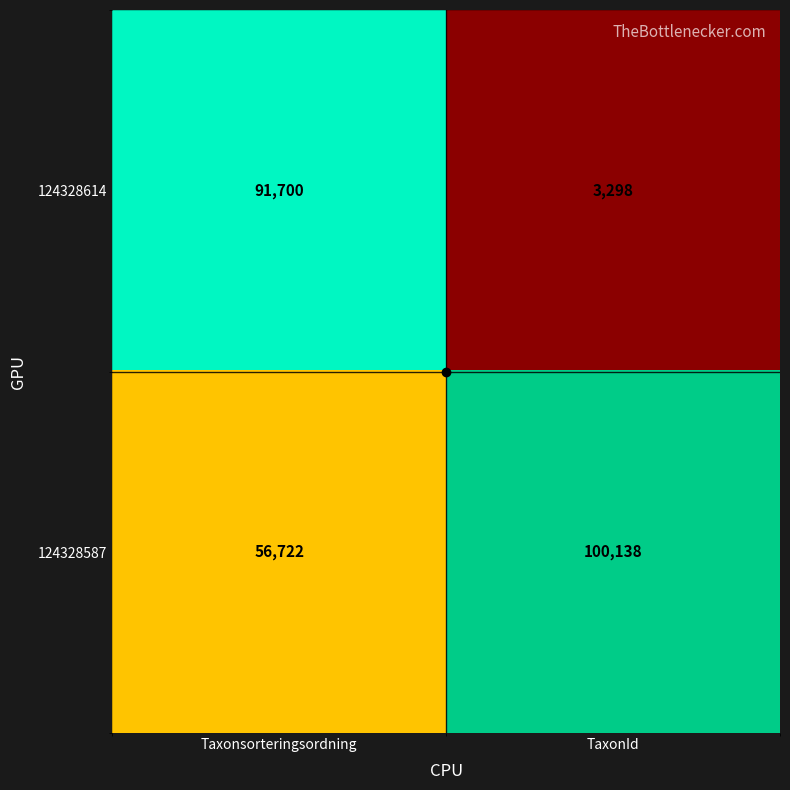

Is it true that 124328587 equals 56722 at Taxonsorteringsordning?

True